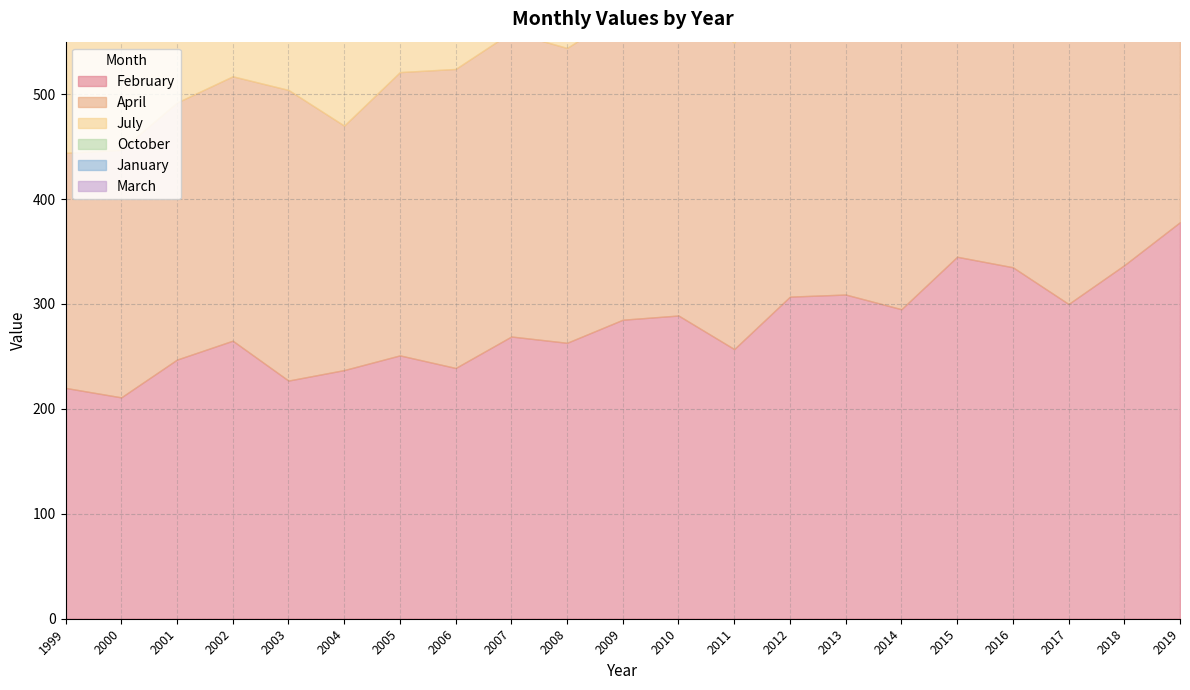

What is the average value of the February series?

279